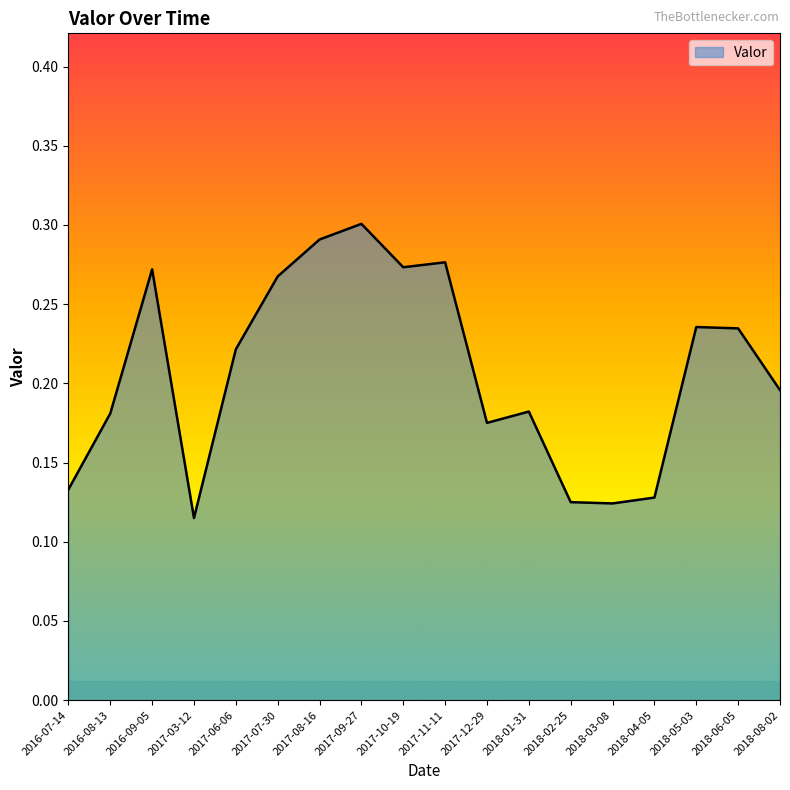

Count the number of data series in this chart.

1